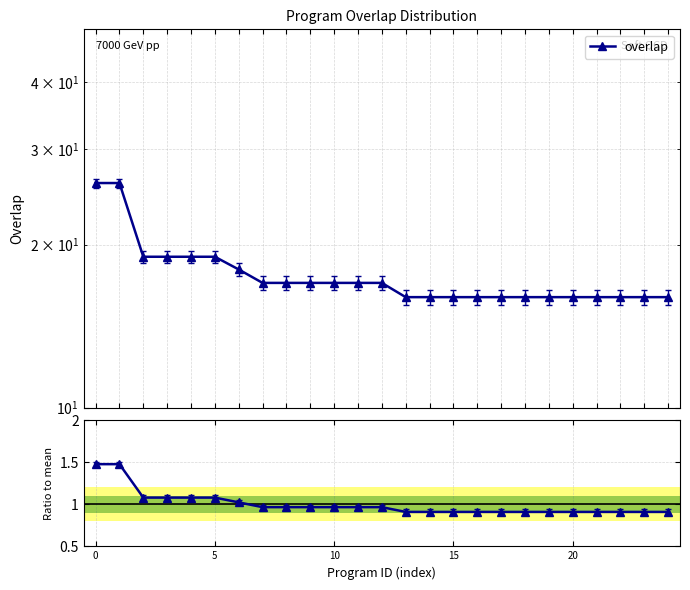

Which category has the lowest value in the overlap series?

13